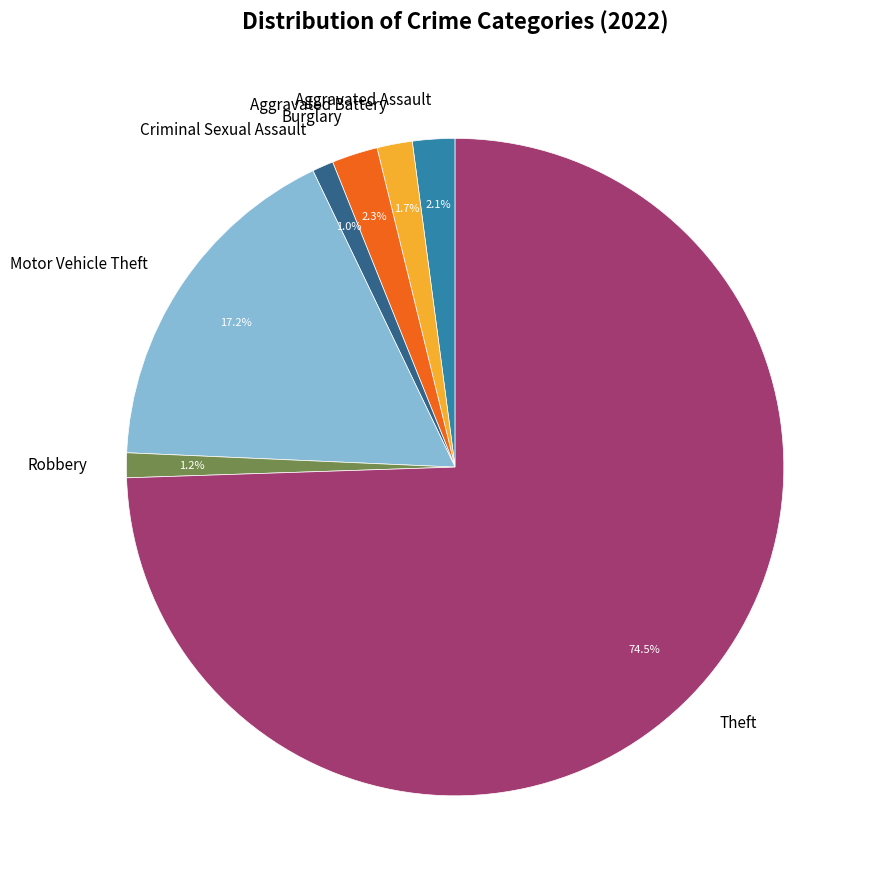

Which category has the biggest portion of the pie?

Theft